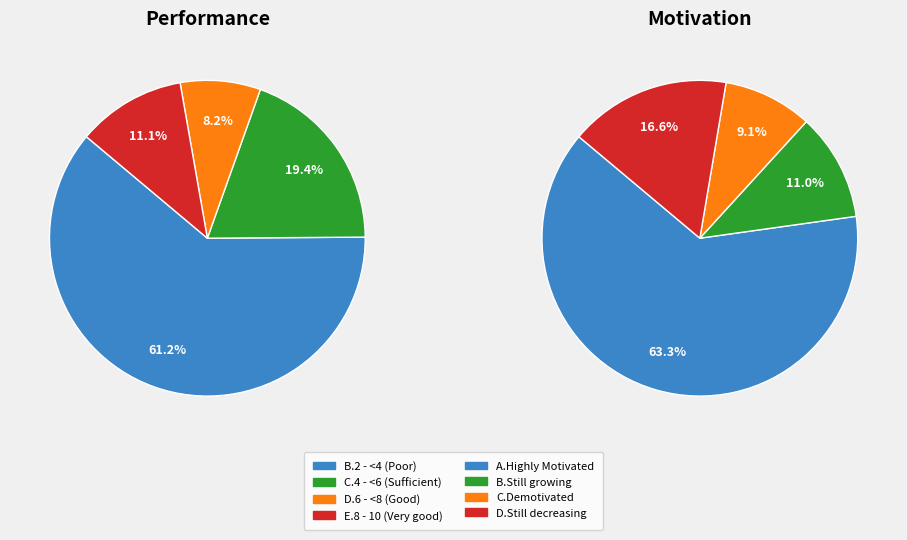

Combined, do 2 and 1 account for over 50%?

No